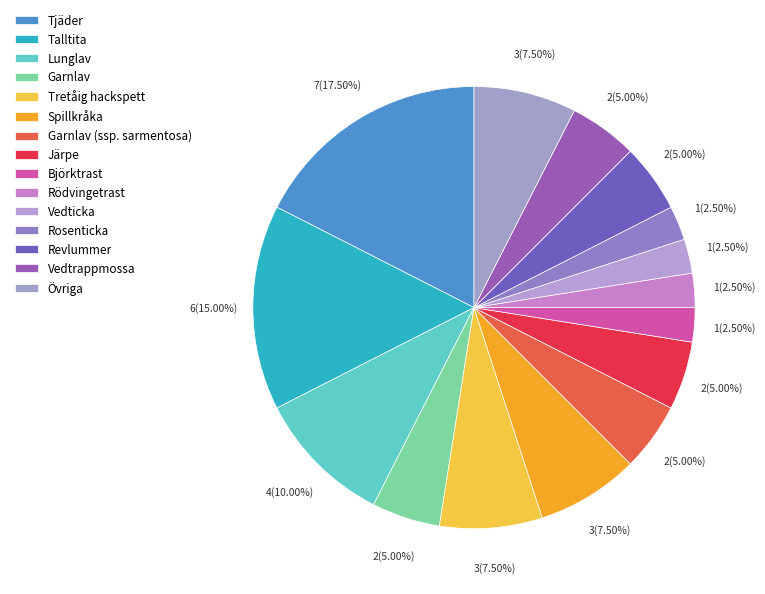

The Garnlav slice represents 13% of the pie. True or false?

False